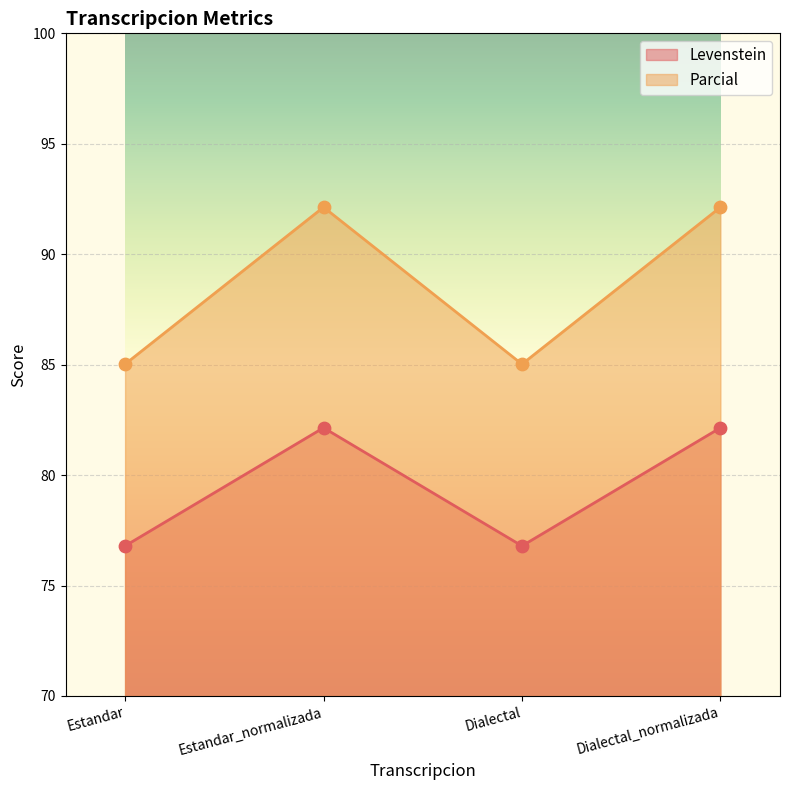

Which series has the largest Y range (max minus min)?

Parcial